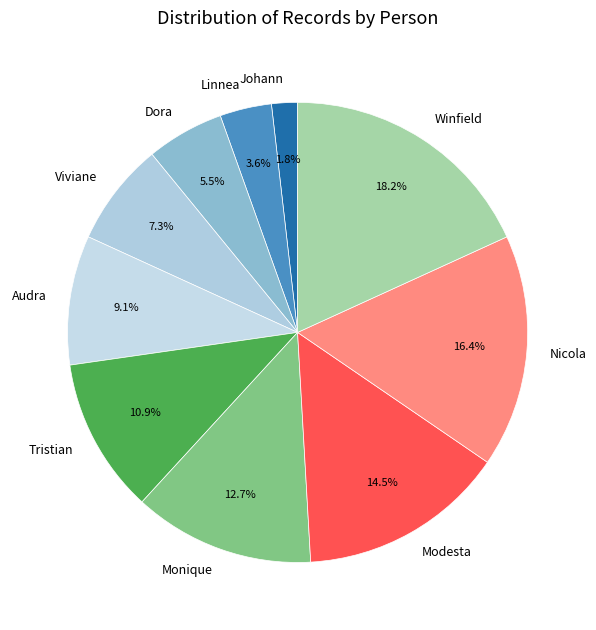

Rank the categories by value from lowest to highest.

Johann, Linnea, Dora, Viviane, Audra, Tristian, Monique, Modesta, Nicola, Winfield